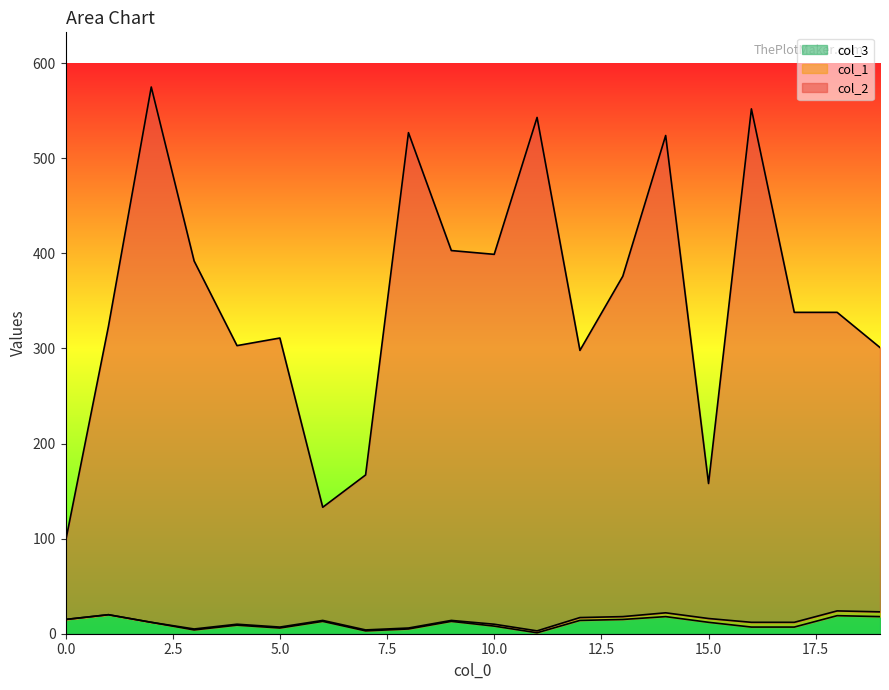

True or false: col_2 has a value of 182 at 10.

False